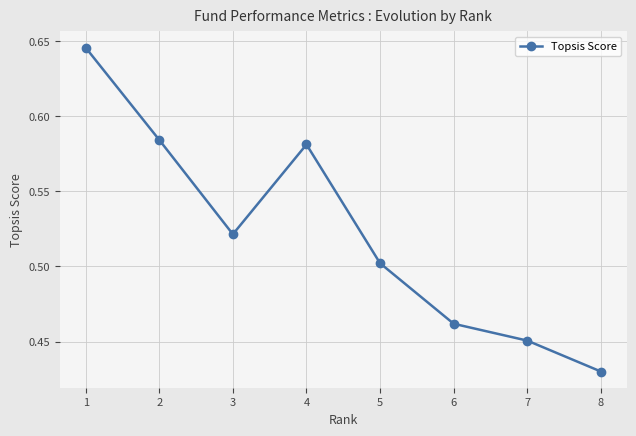

What is the sum of all values?

4.2